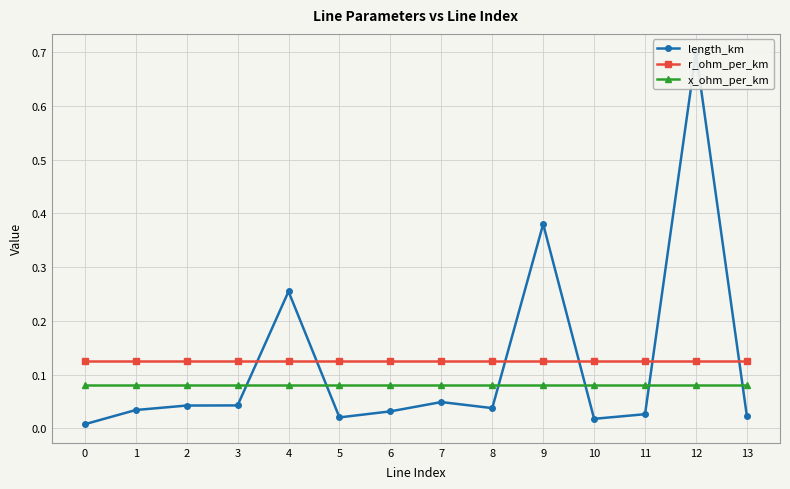

At which category does length_km reach its first local peak?

4